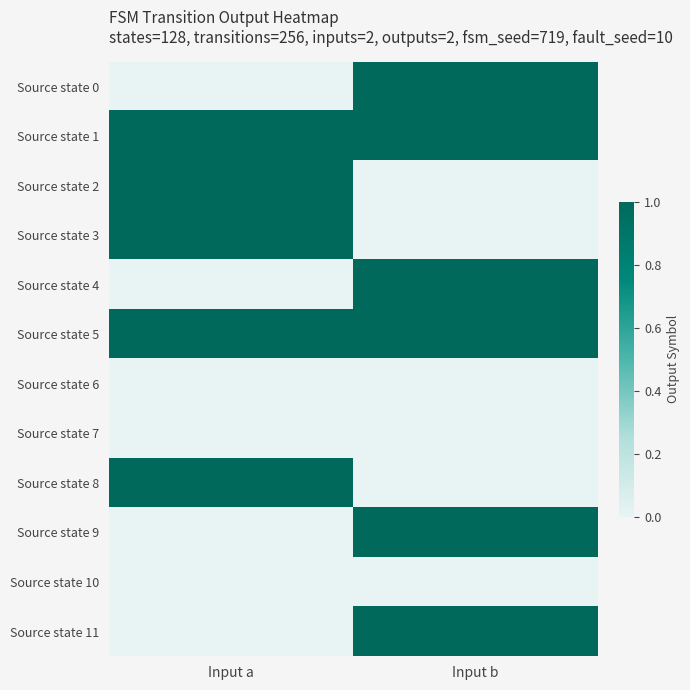

At how many categories does at least one series exceed 0?

2